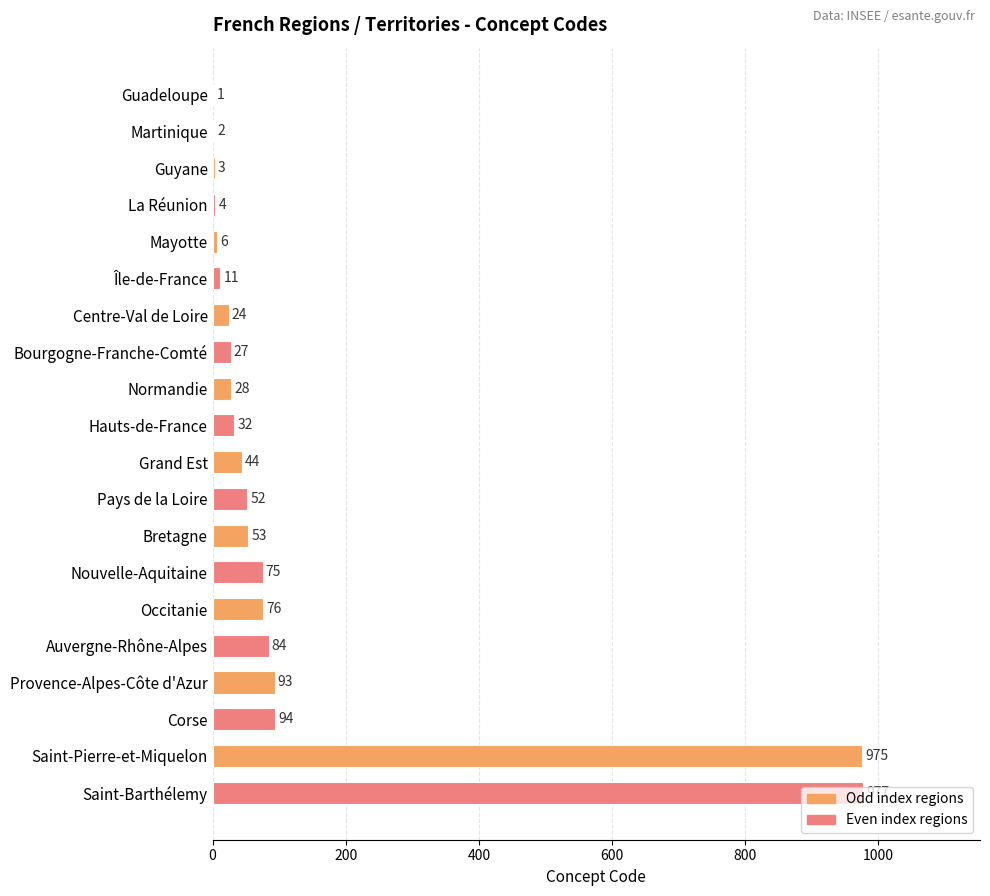

Where is the data nearest to the value 489?

Corse